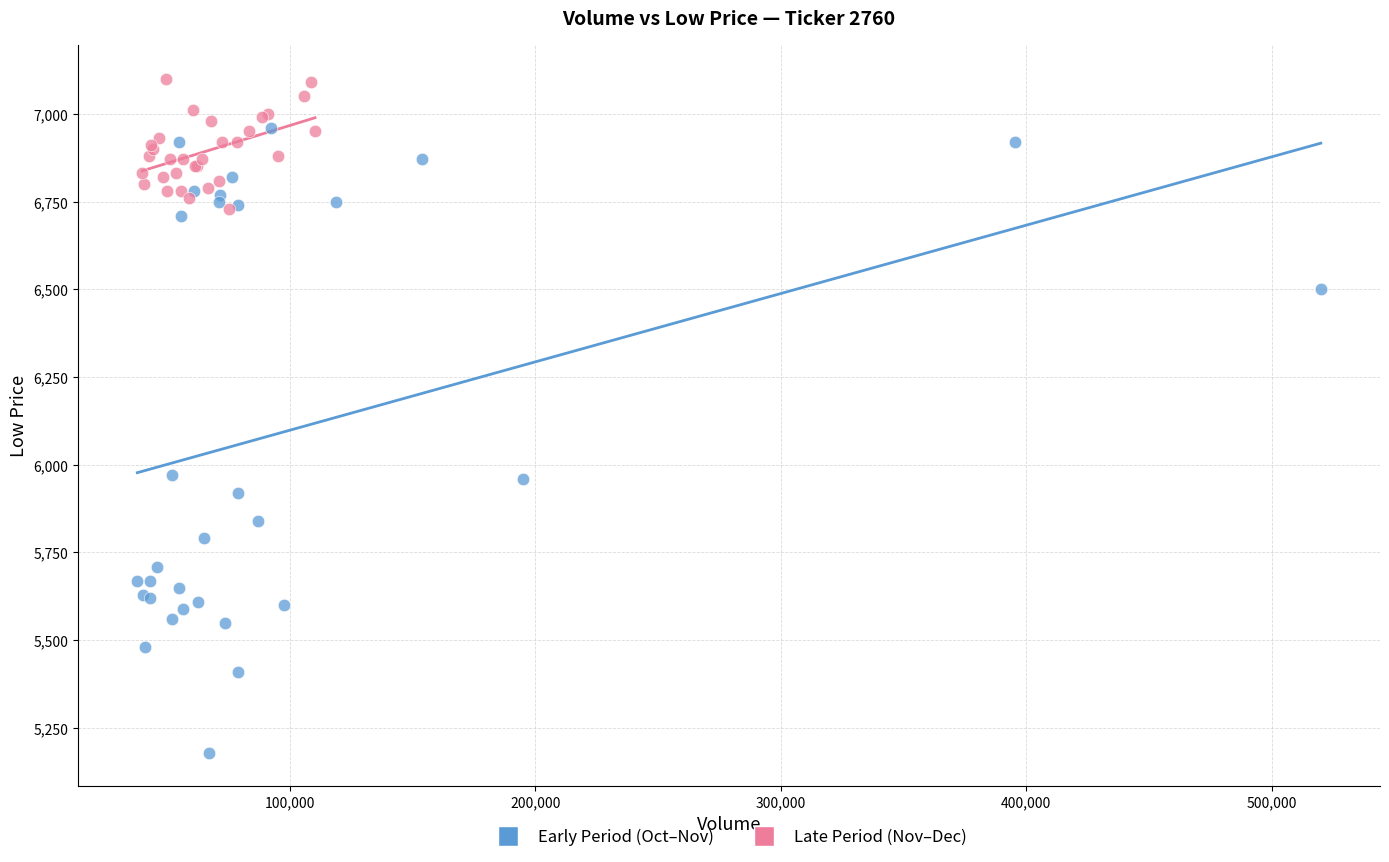

Which series reaches the maximum Y coordinate?

Late Period (Nov–Dec)